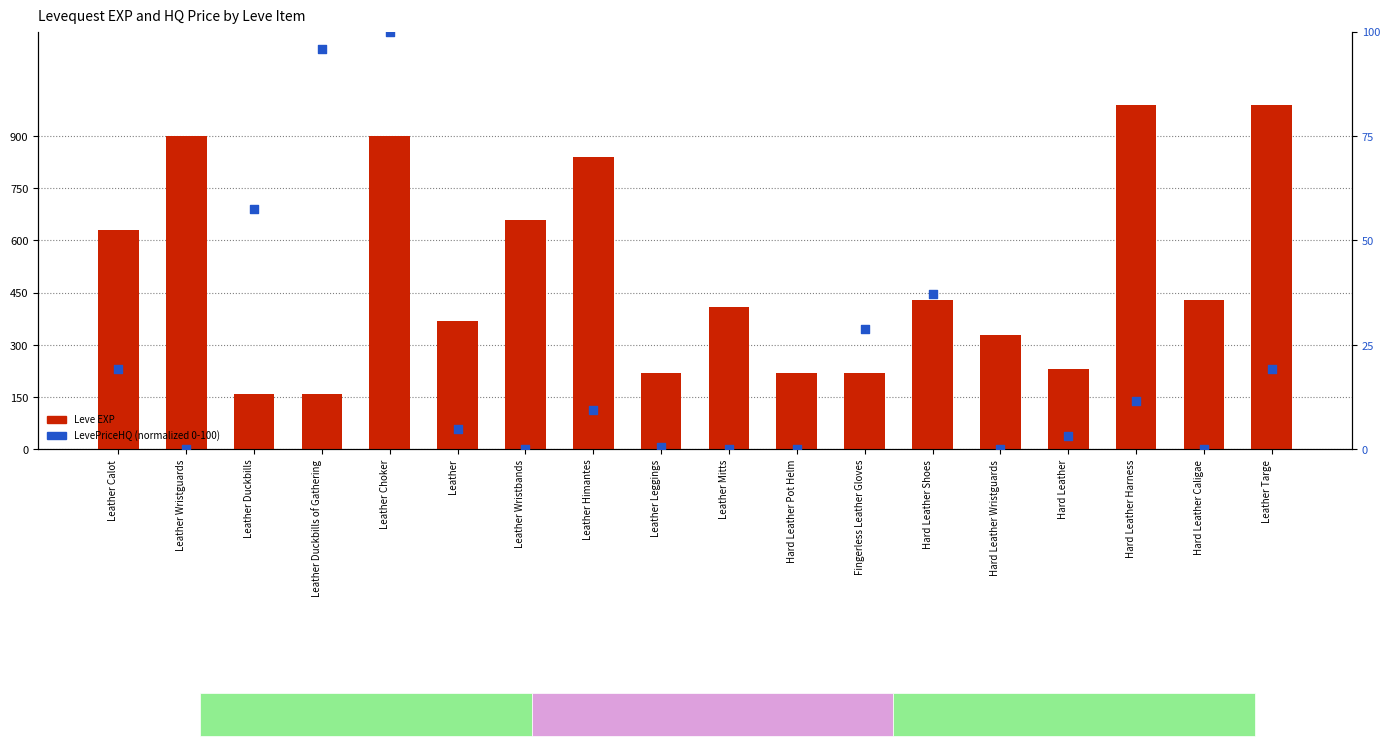

Which series contains the highest Y value?

Leve EXP